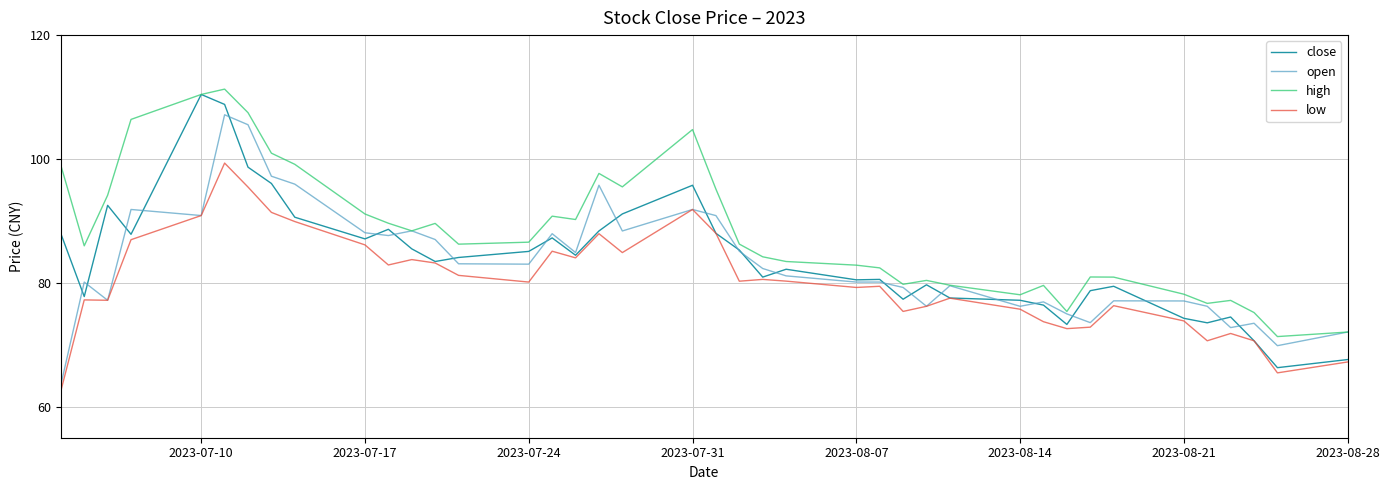

What is the lowest value of the open series?

63.5